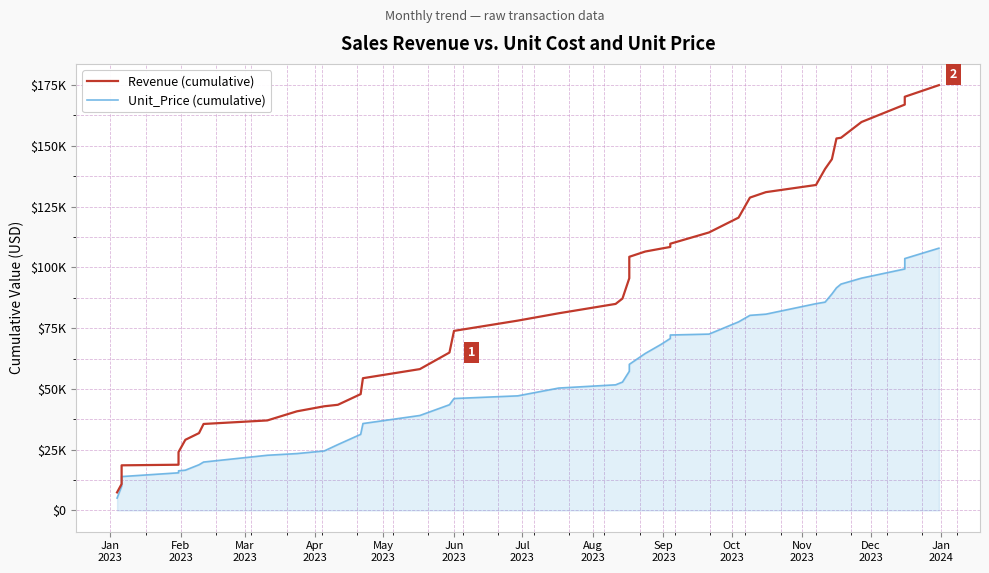

List the series in order of their overall mean, highest first.

Revenue (cumulative), Unit_Price (cumulative)